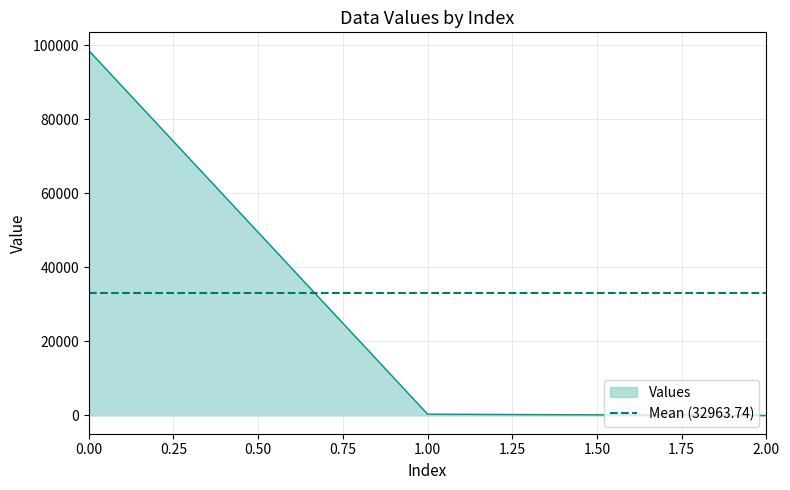

Reading right to left, transcribe all the data shown in this chart.

0.2	356.5	98534.5